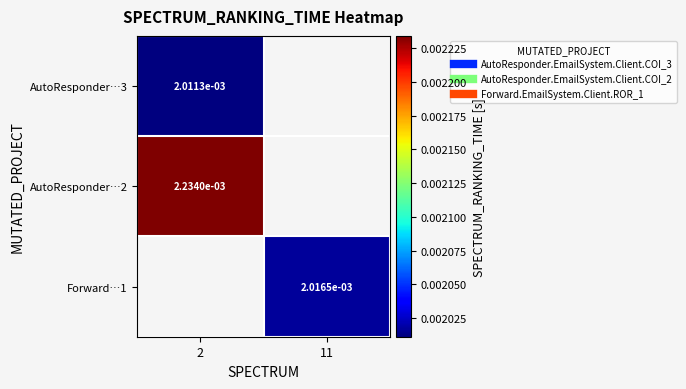

At how many categories does at least one series exceed 0?

2